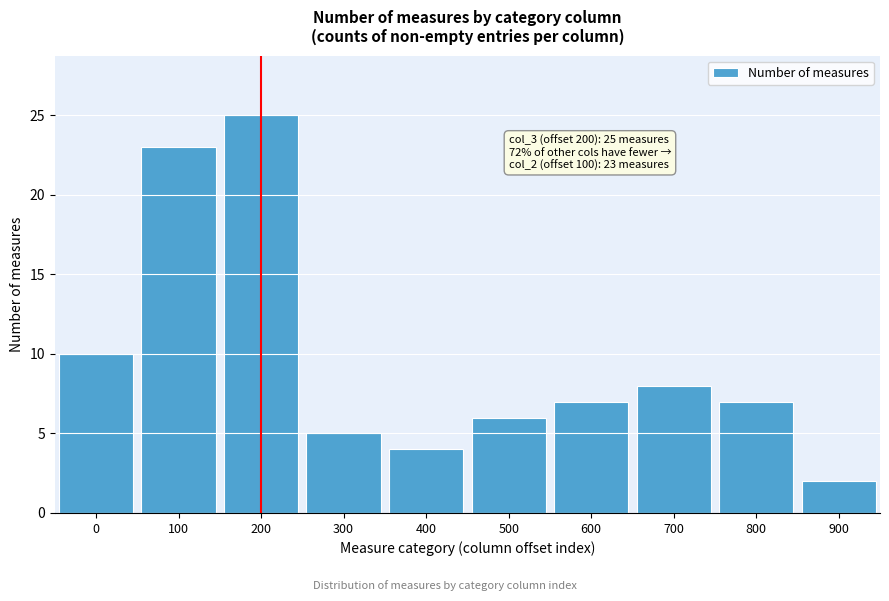

Reading left to right, list all the values displayed in this chart.

10	23	25	5	4	6	7	8	7	2